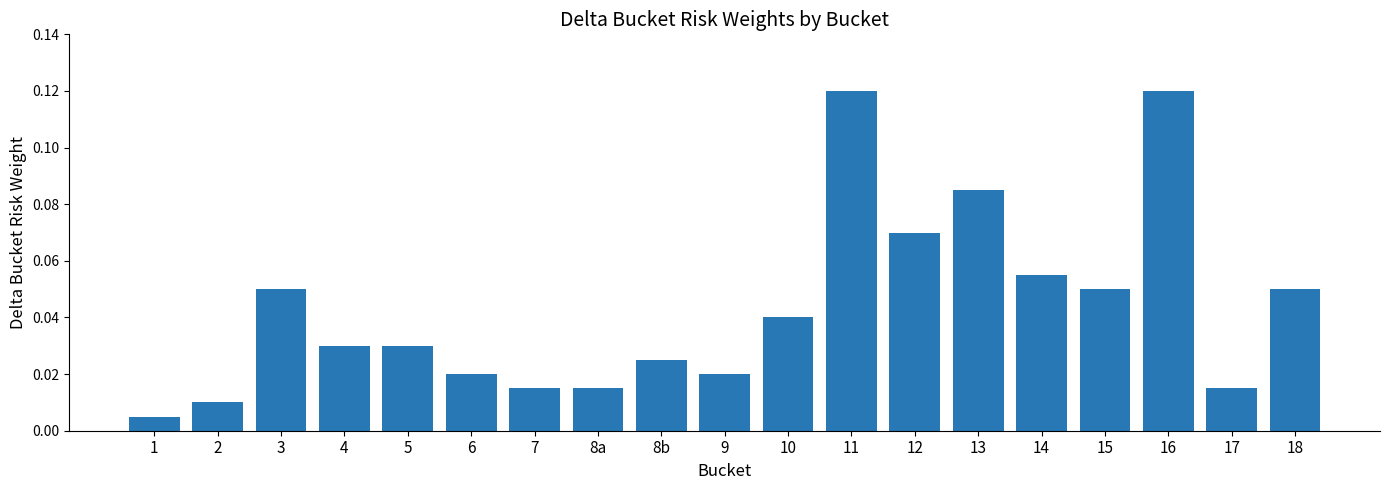

What is the label of the 4th bar from the left?

4